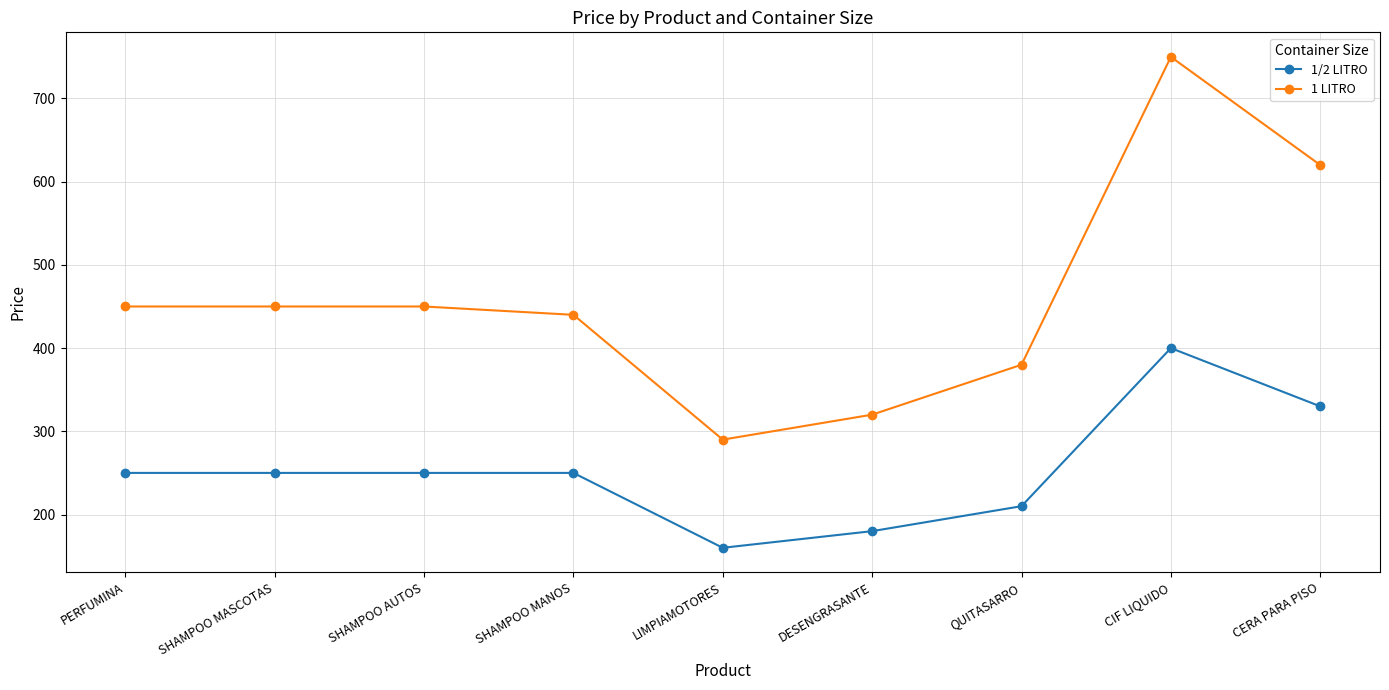

At how many categories does at least one series exceed 733?

1